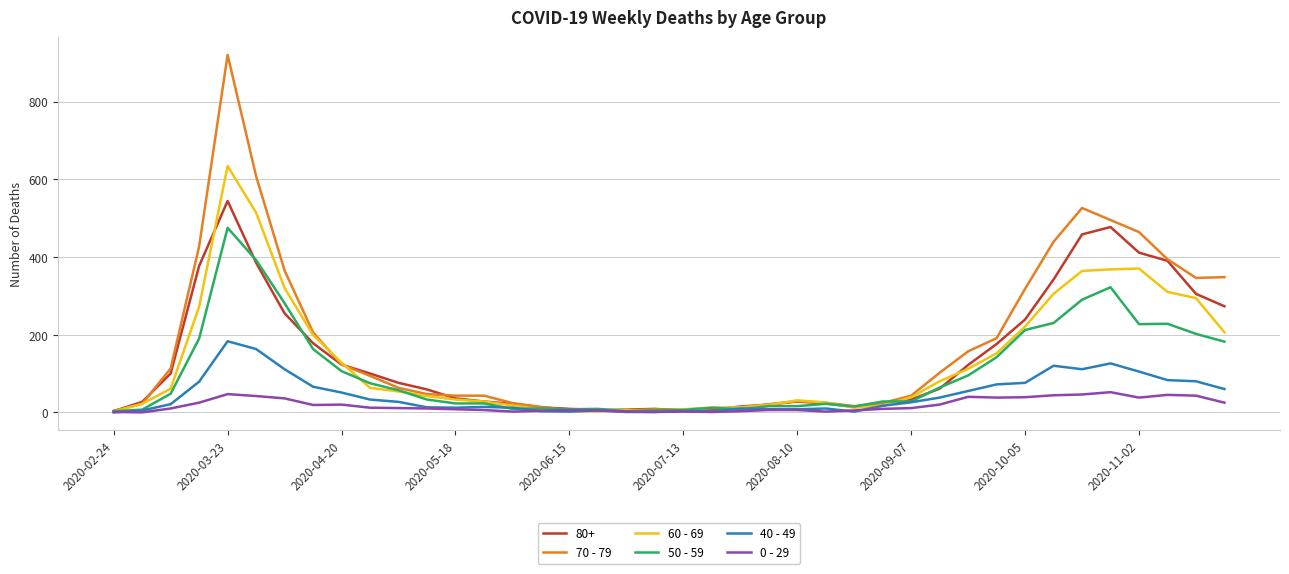

How many lines are shown in the chart?

6